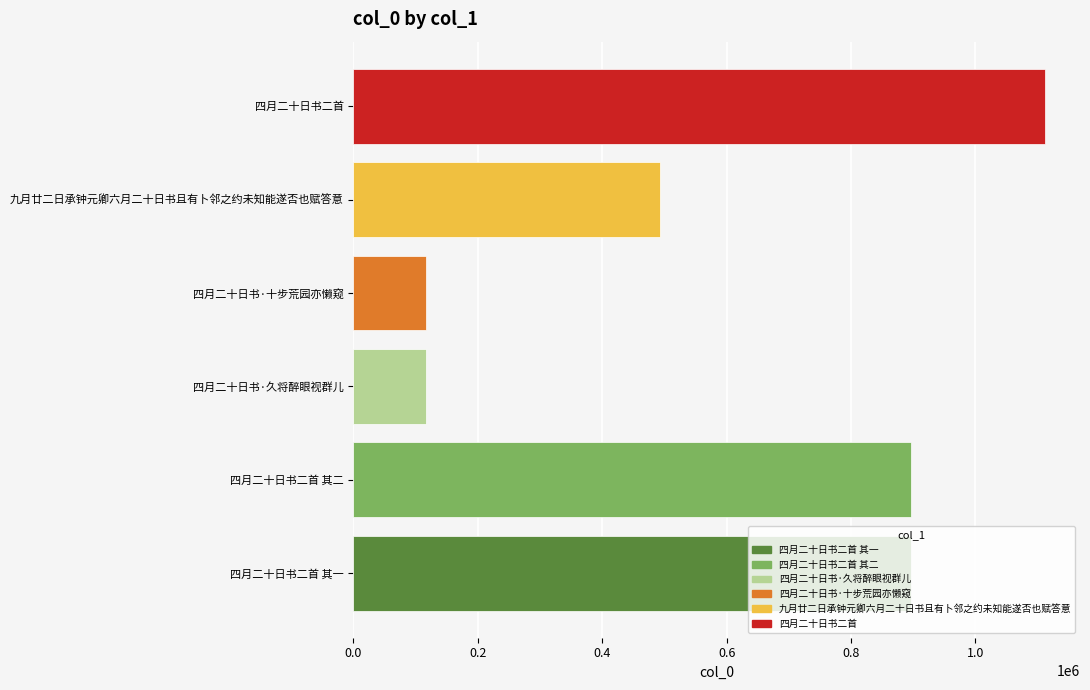

What is the maximum value shown in the chart?

1112611